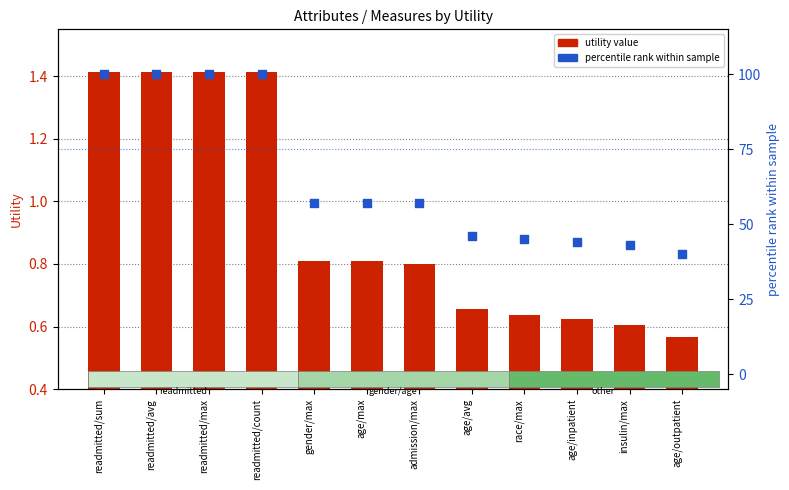

At which category is the sum across all series the highest?

readmitted/sum